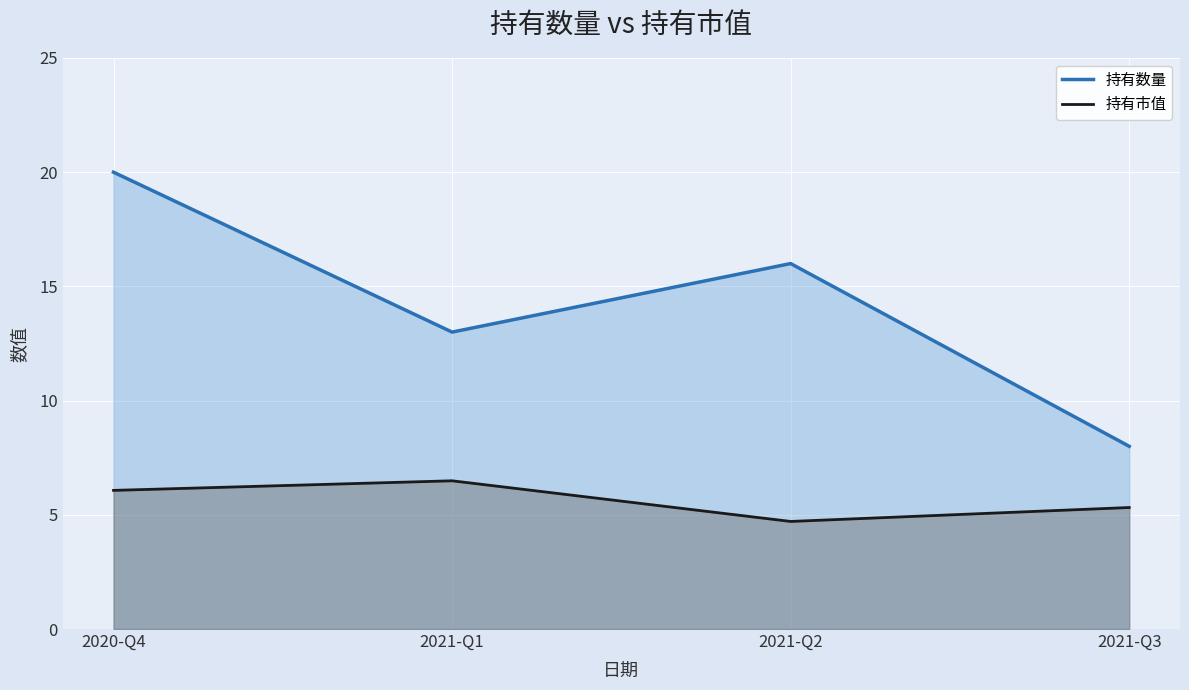

What is the difference between the 持有数量 values at 2020-Q4 and 2021-Q1?

7.0